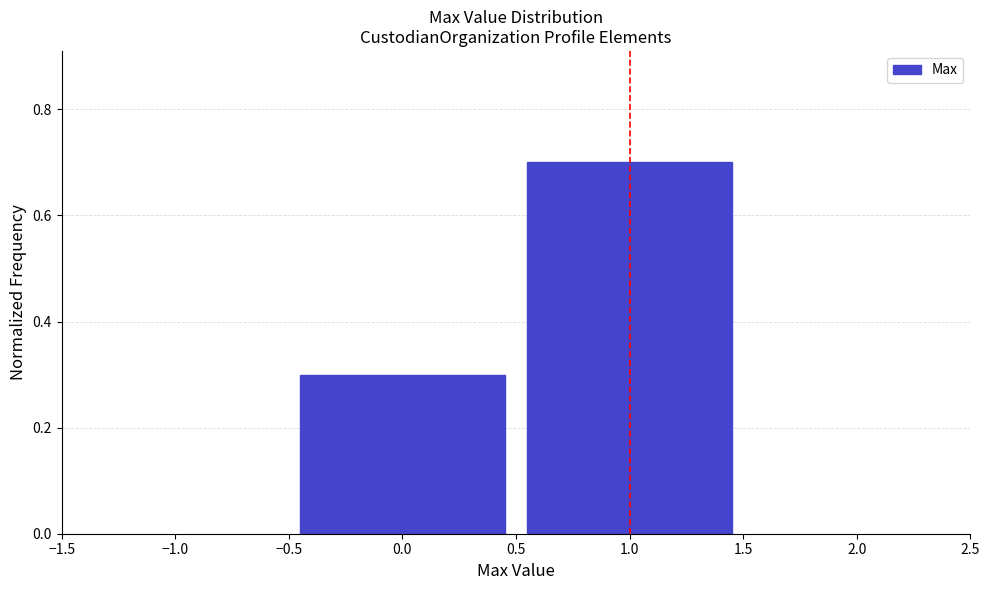

Reading left to right, transcribe this chart: for each bar, give the range it covers on the x-axis and its height. The values are not printed on the chart, so give them approximately, as read against the axis.

-0.5 to 0.5: 0.3
0.5 to 1.5: 0.7